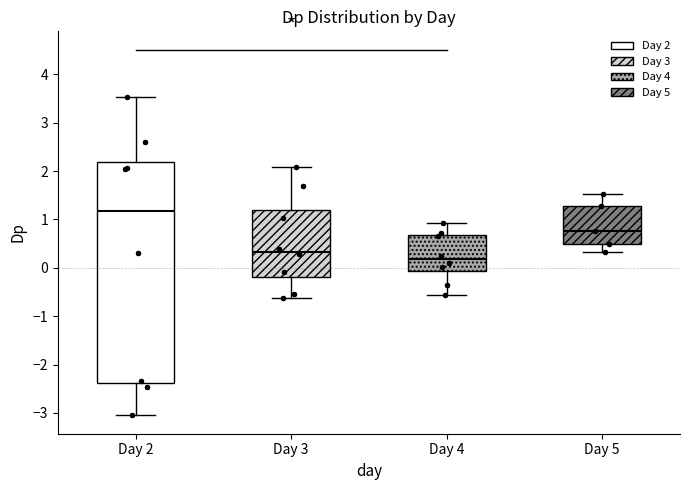

Which box is the tallest, from its lower edge to its upper edge?

Day 2